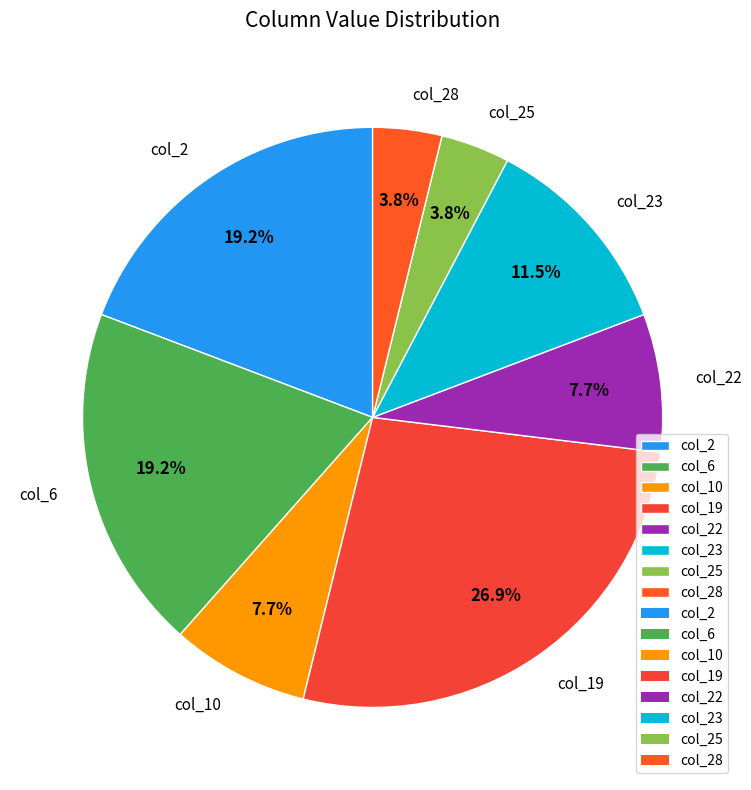

What percentage do col_6 and col_19 together represent?

46.2%